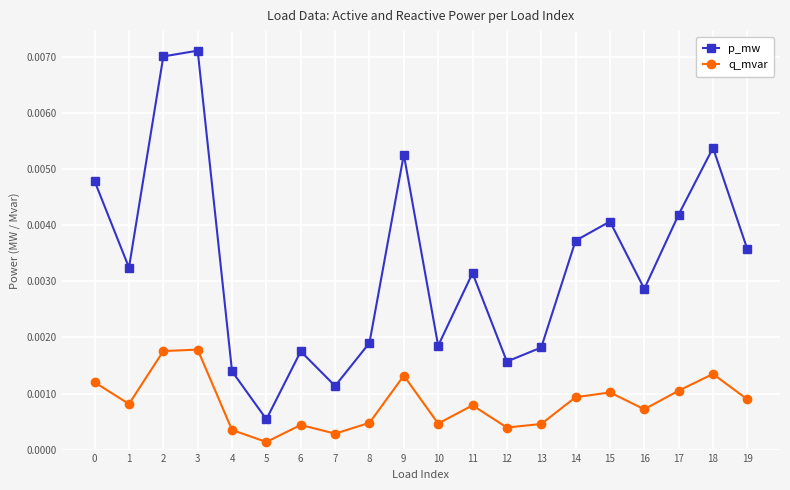

How many distinct data groups are displayed?

2